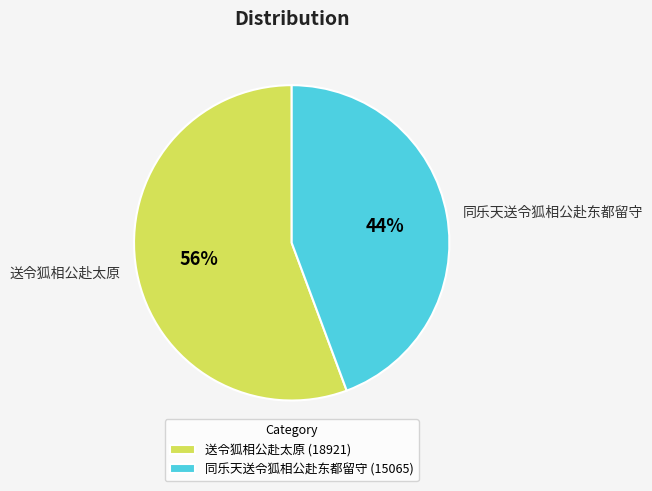

What is the ratio of the value at 同乐天送令狐相公赴东都留守 to the value at 送令狐相公赴太原?

0.8